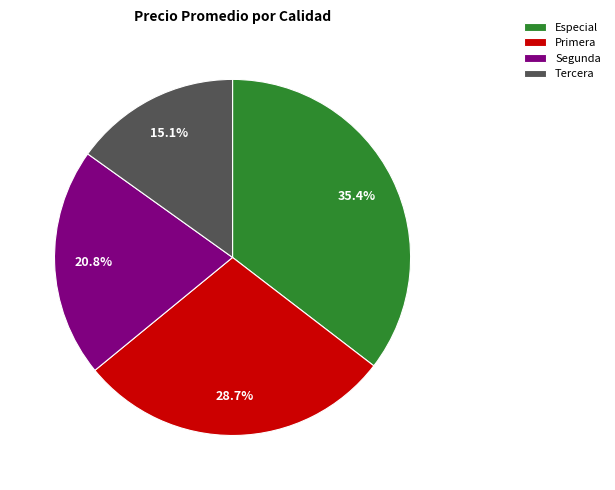

What percentage is the Segunda slice, to the nearest percent?

21%